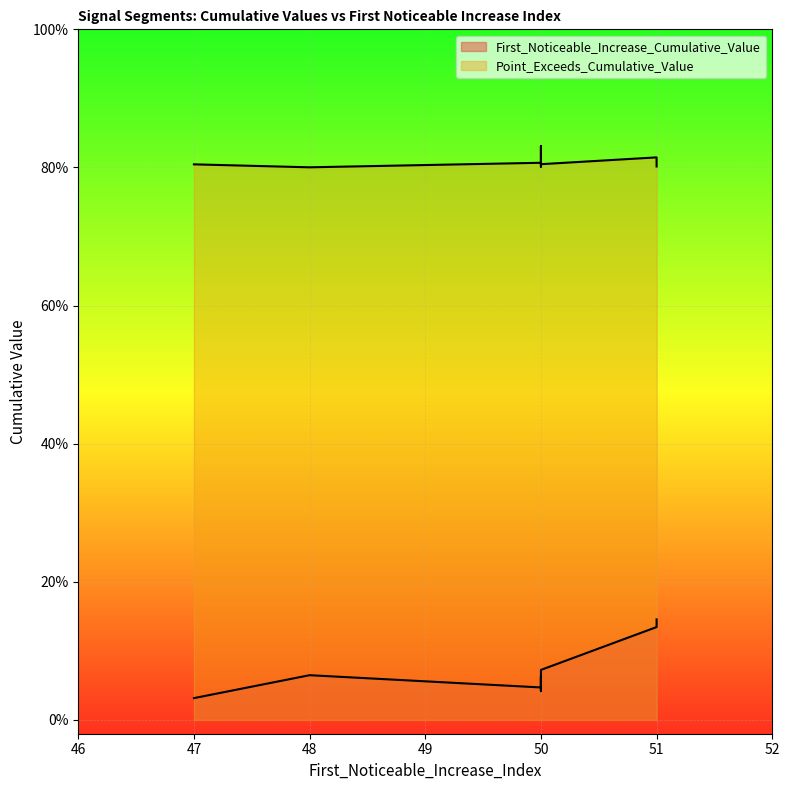

What value does the First_Noticeable_Increase_Cumulative_Value series have at 48?

0.1